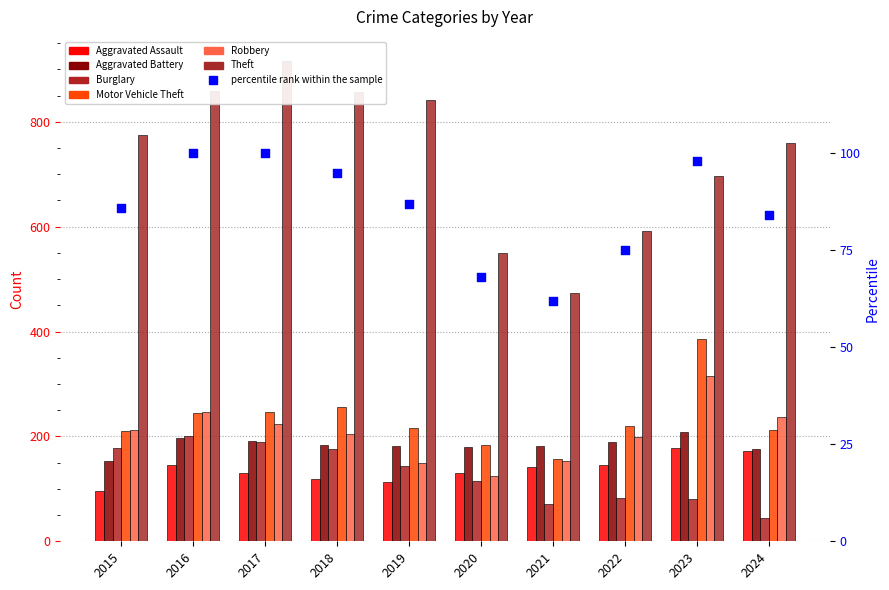

Which series has the largest total across all categories?

Theft